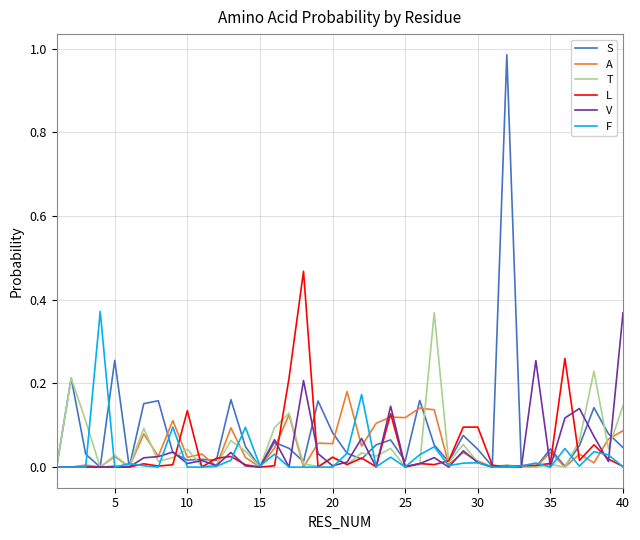

What are all the series names shown in the legend?

S, A, T, L, V, F